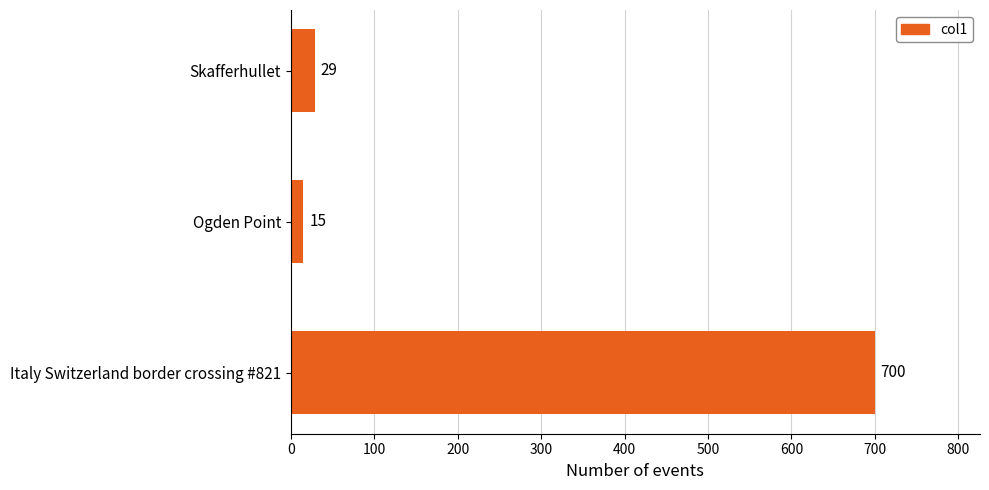

Rank the categories by value from highest to lowest.

Italy Switzerland border crossing #821, Skafferhullet, Ogden Point